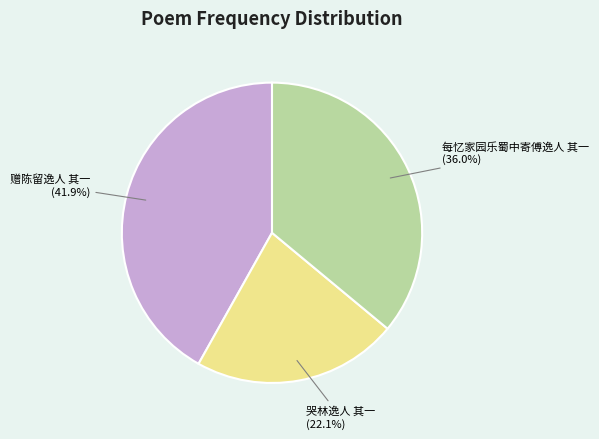

How many segments does this pie chart have?

3